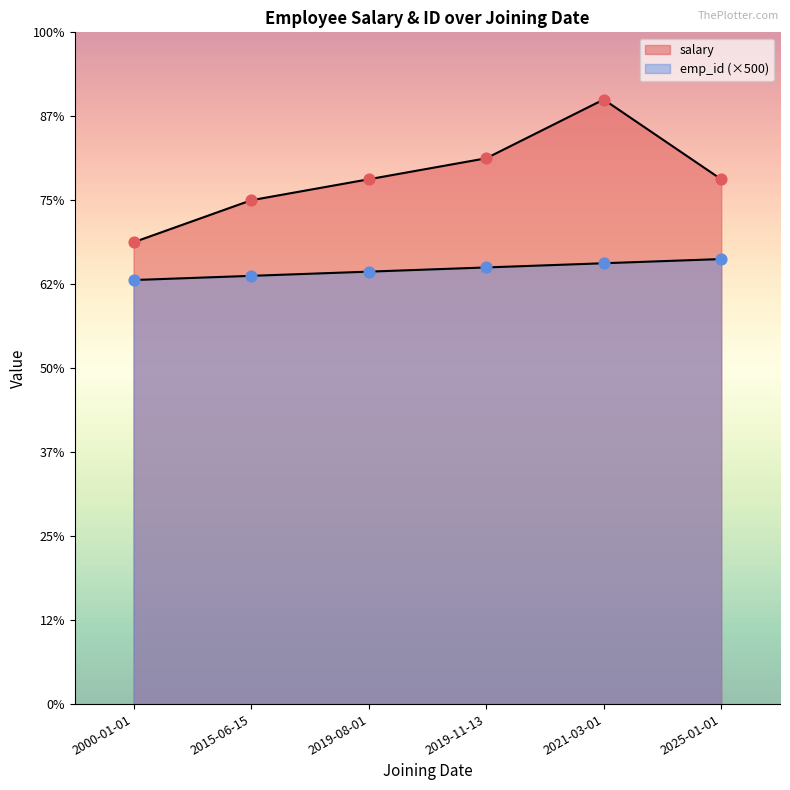

Which series reaches the minimum Y coordinate?

emp_id